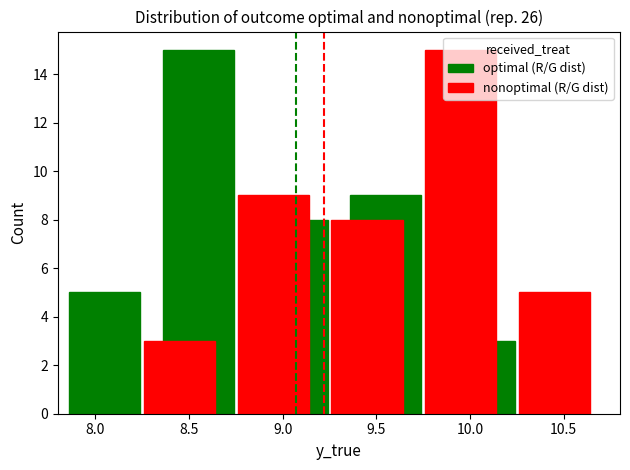

How many values in the nonoptimal (R/G dist) series exceed 8?

2